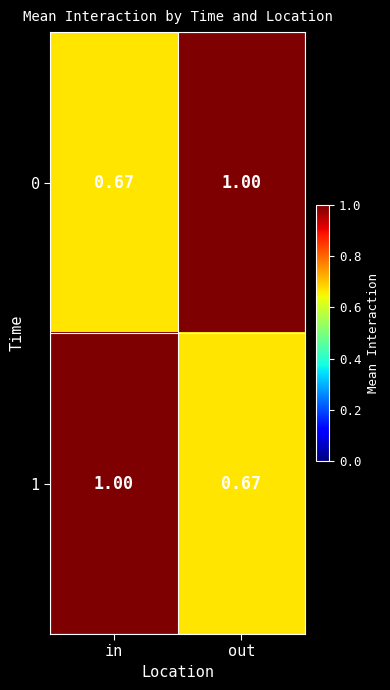

What is the total value across all series at in?

1.7